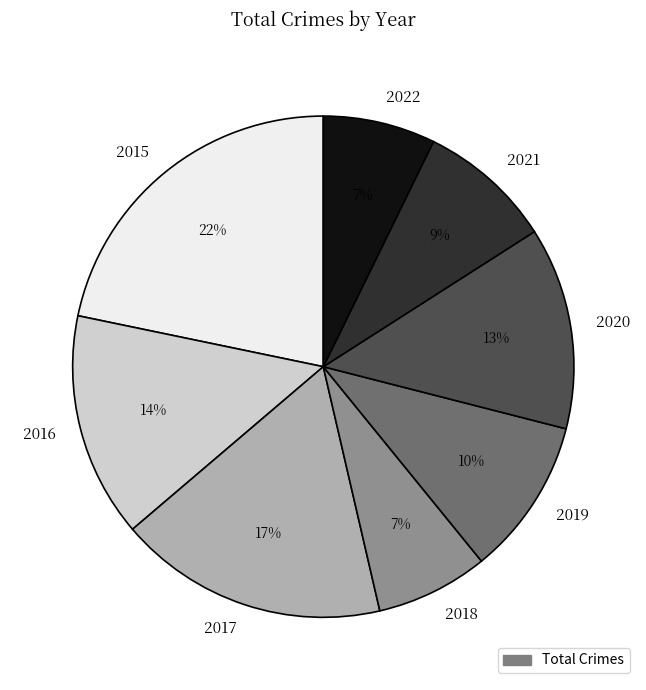

What is the largest slice in the pie chart?

2015